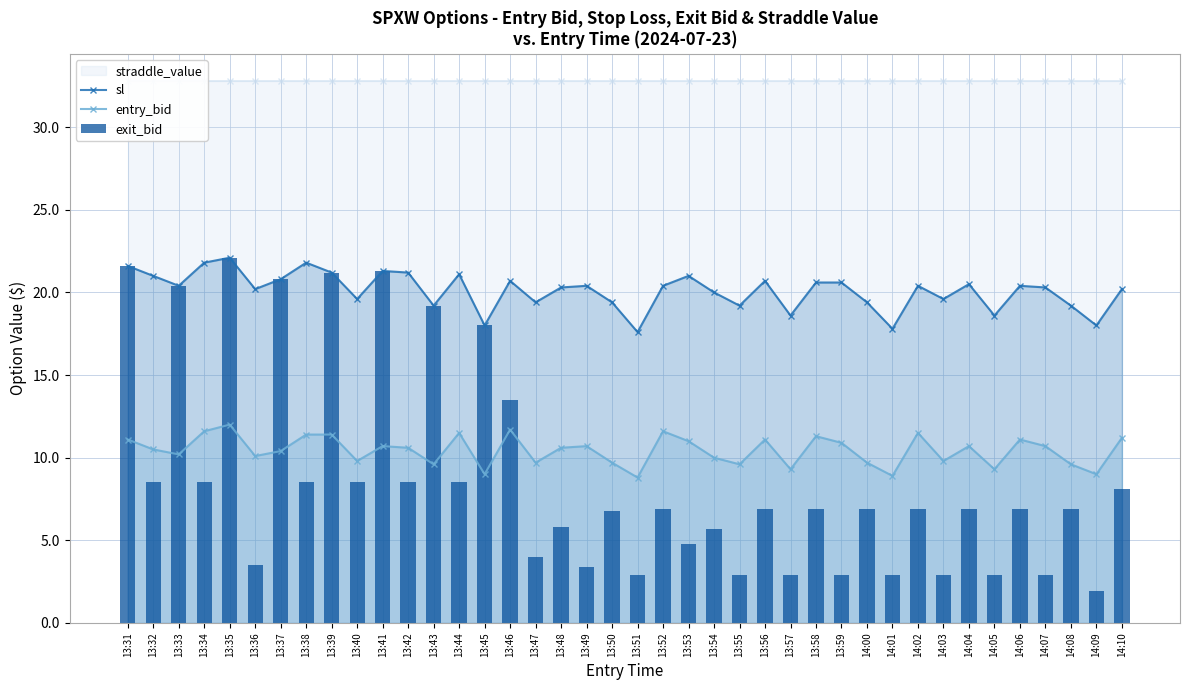

How many values in the entry_bid series exceed 10?

25